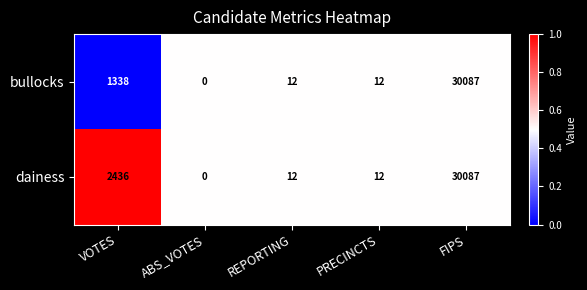

Reading right to left, what are all the values shown in this chart?

bullocks: FIPS=30087	PRECINCTS=12	REPORTING=12	ABS_VOTES=0	VOTES=1338
dainess: FIPS=30087	PRECINCTS=12	REPORTING=12	ABS_VOTES=0	VOTES=2436